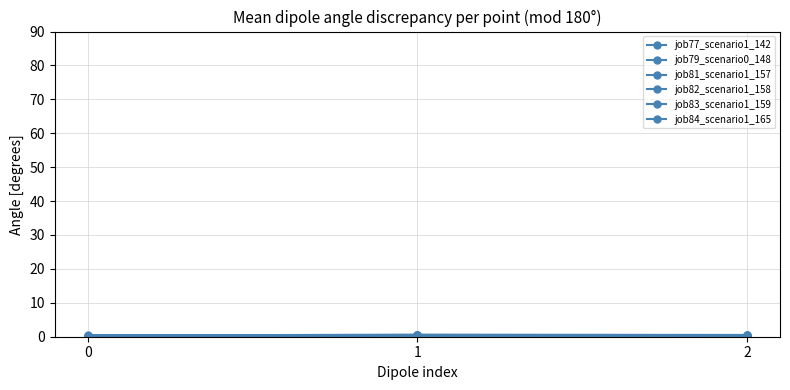

What is the total value across all series at 1?

2.7